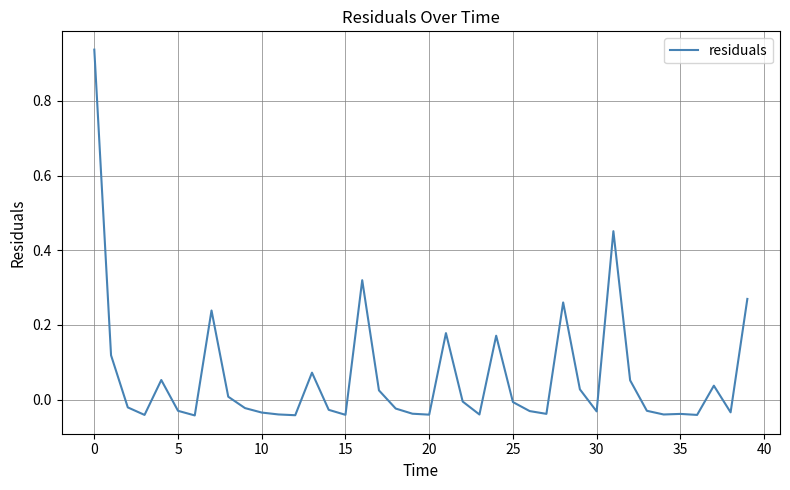

Does the chart display data point markers on the line(s)?

No